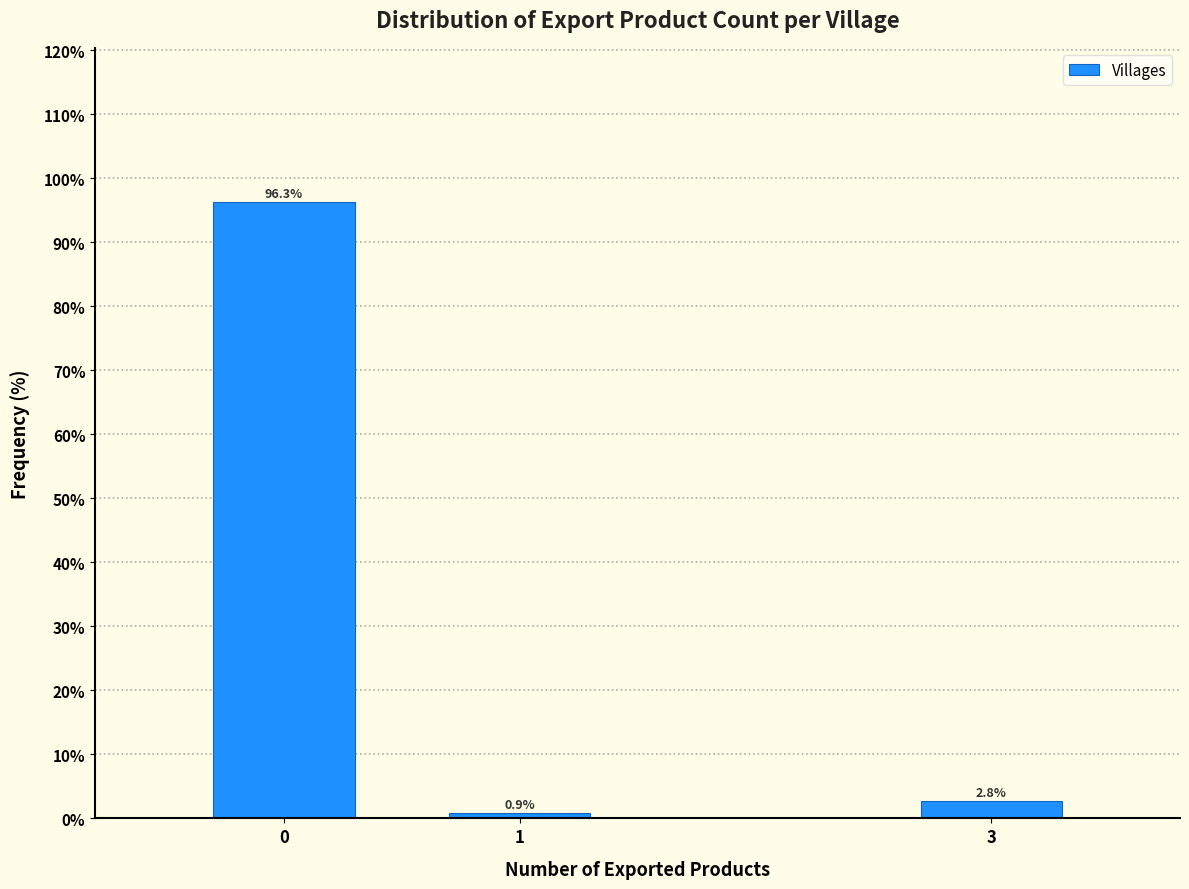

Reading right to left, transcribe all the data shown in this chart.

2.8	0.9	96.3